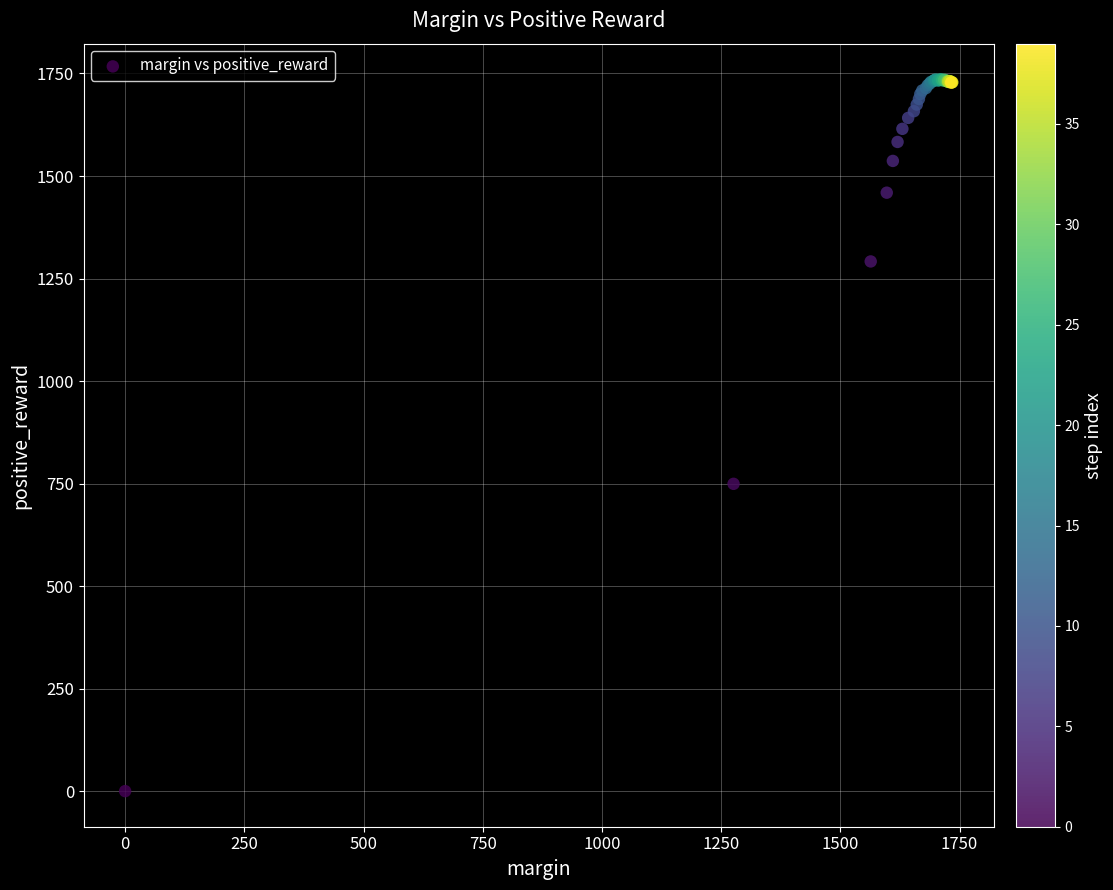

What Y value in the scatter plot is closest to 867?

749.4